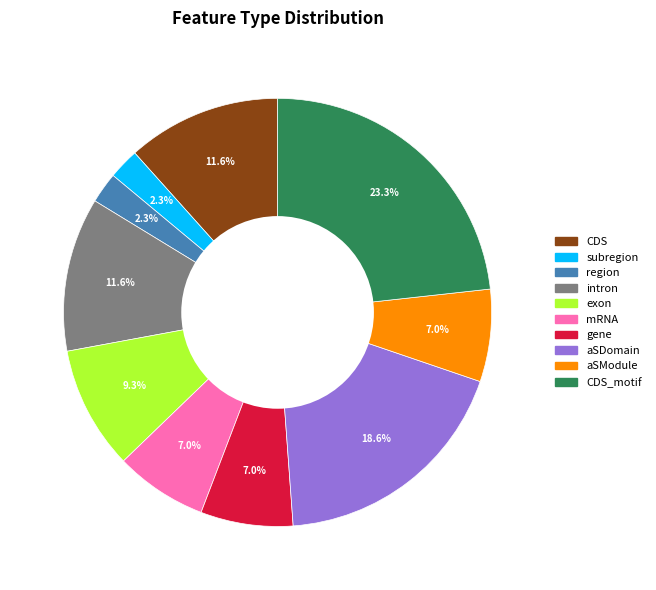

Is there any slice that represents more than half of the pie?

No